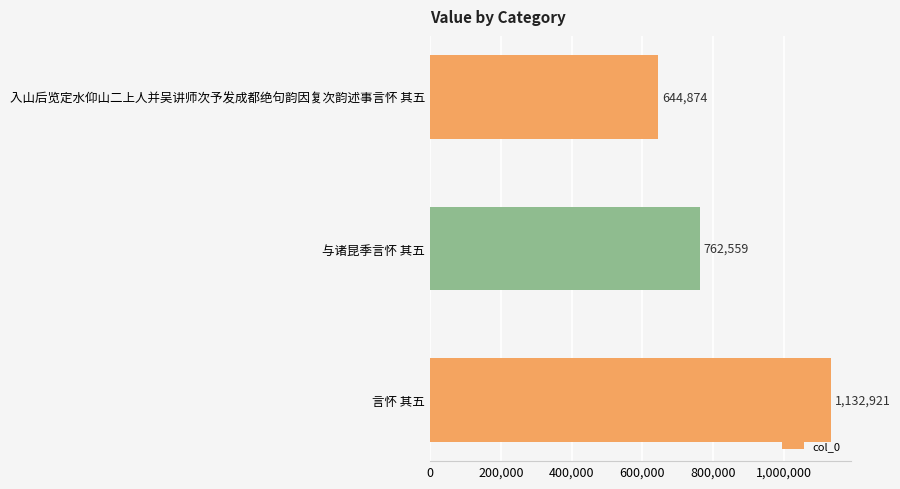

List the labels in order of value, smallest first.

入山后览定水仰山二上人并吴讲师次予发成都绝句韵因复次韵述事言怀 其五, 与诸昆季言怀 其五, 言怀 其五